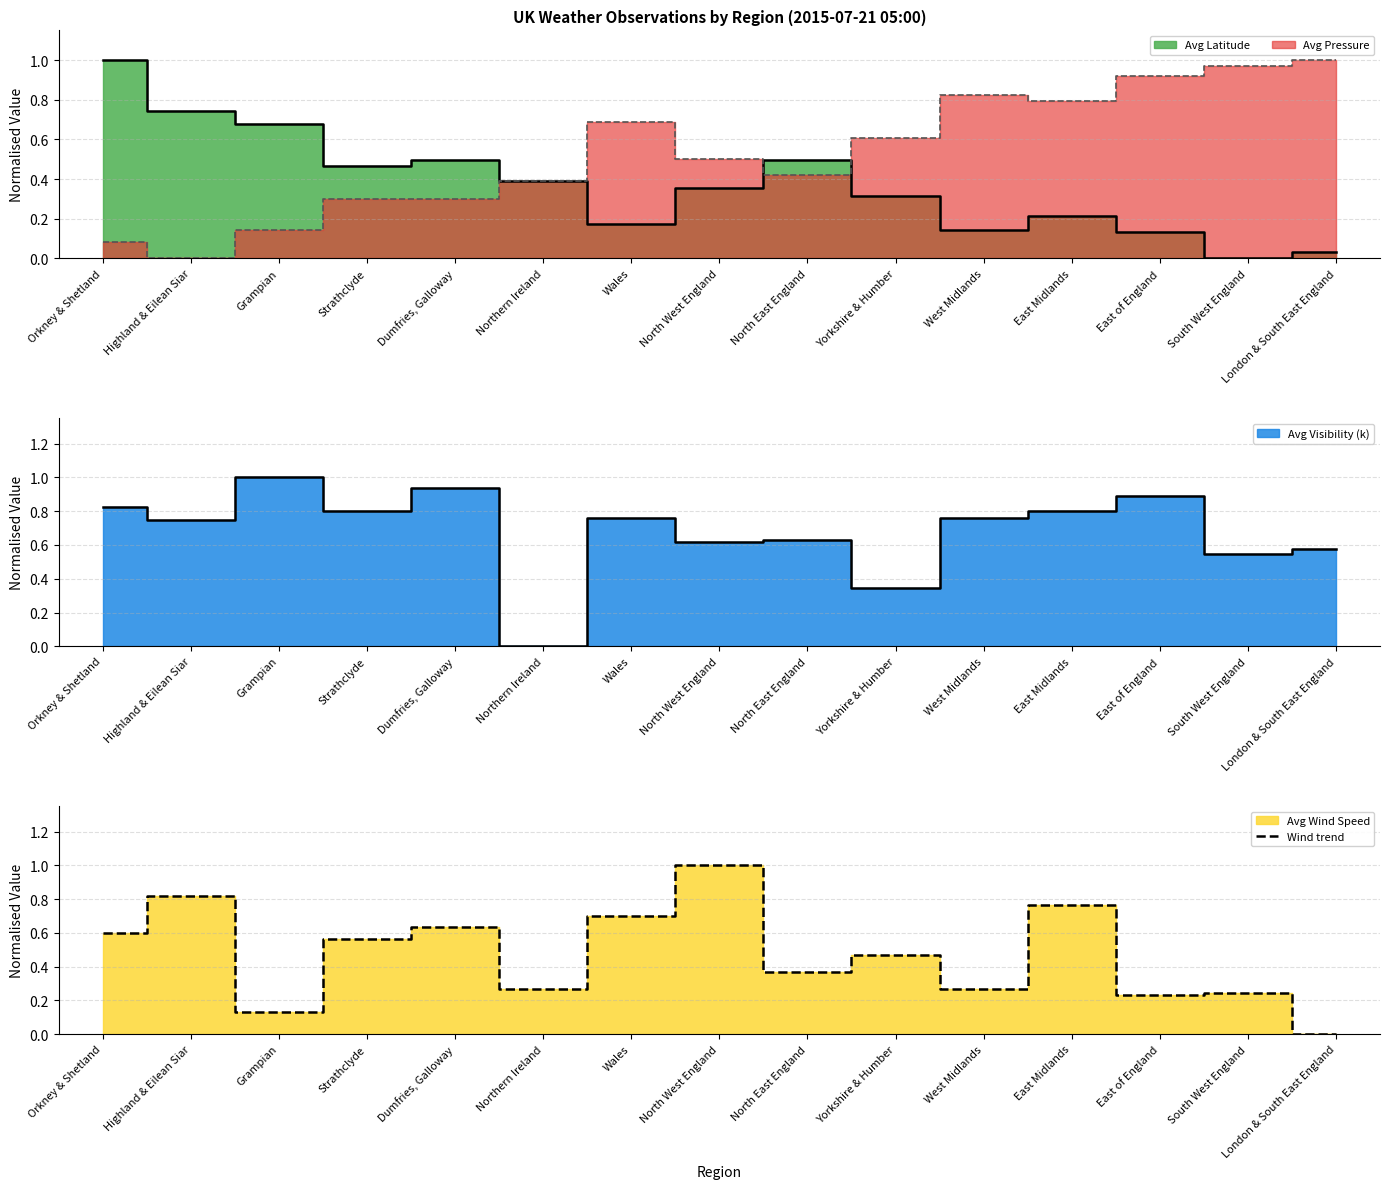

True or false: the data has more than 1 interior local peaks.

True